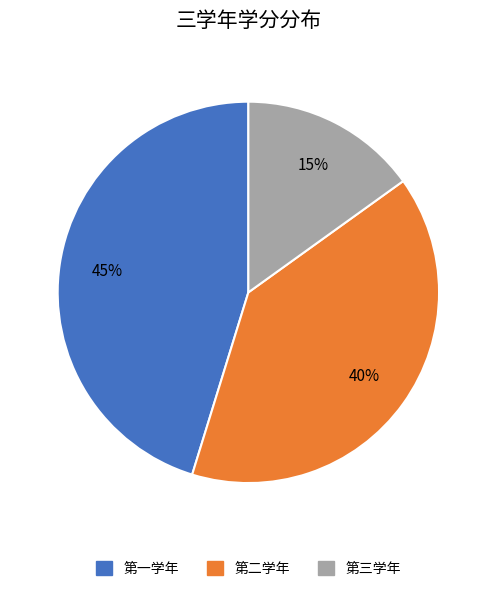

To the nearest percent, what is the combined percentage of 第二学年 and 第一学年?

85%